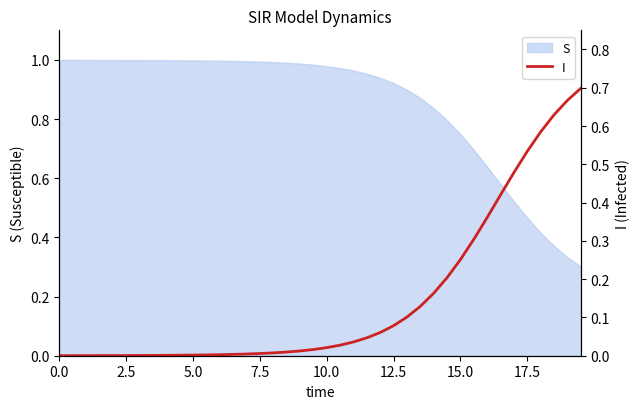

Is it true that S equals 1.7 at 7.5?

False